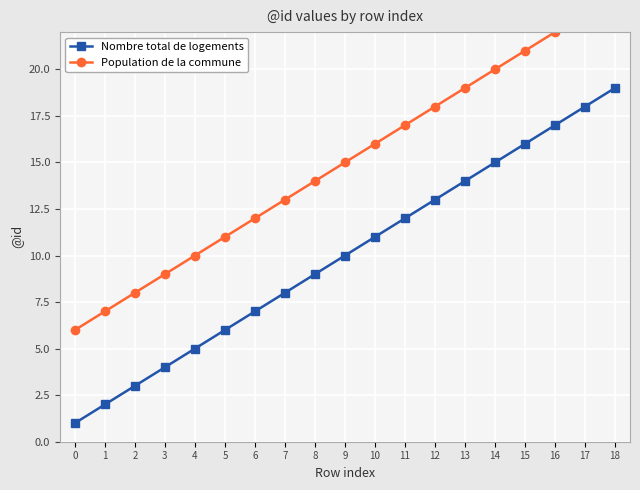

What is the value of the Population de la commune point at the 11th from the left?

16